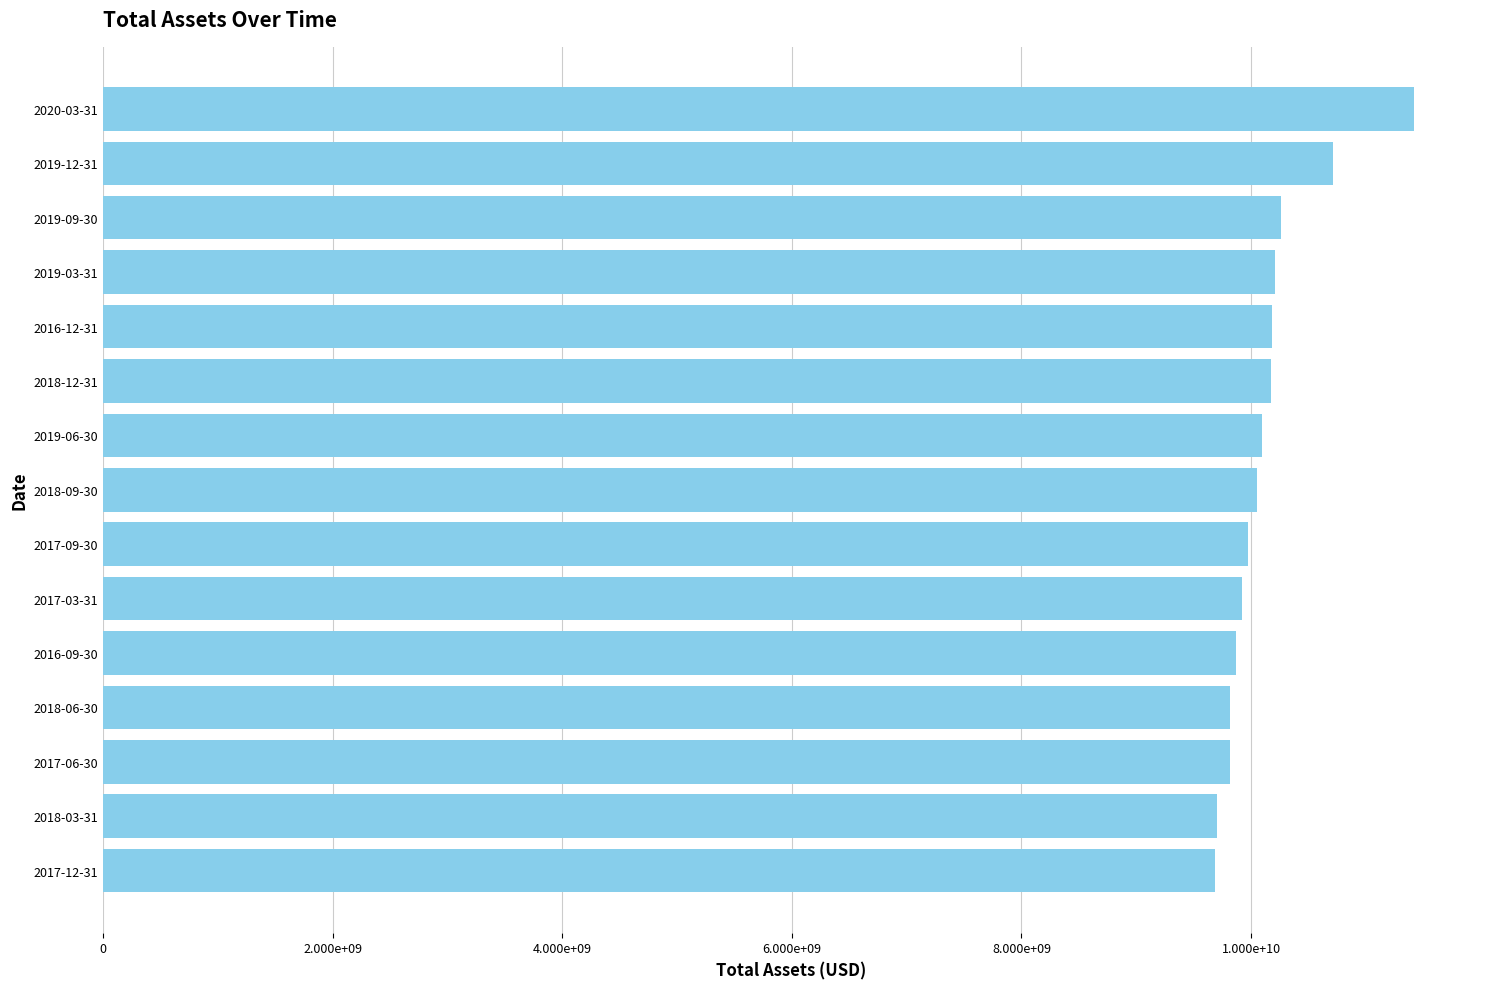

Does the chart contain any negative values?

No